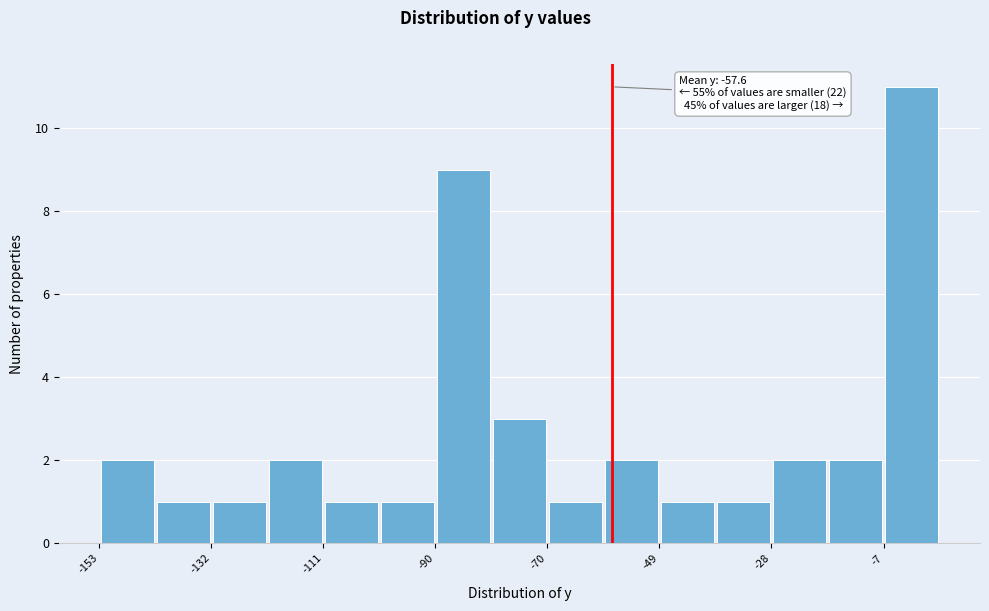

Read against the x-axis, roughly where is the centre of the tallest bar?

0